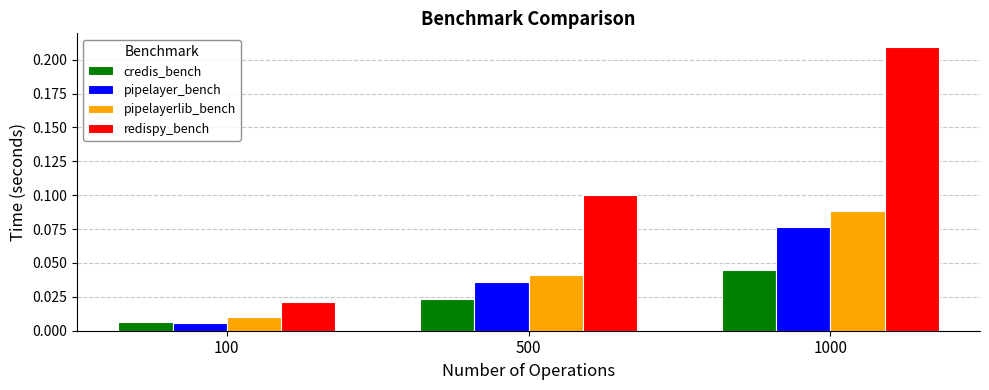

How many bars are there in each group?

4